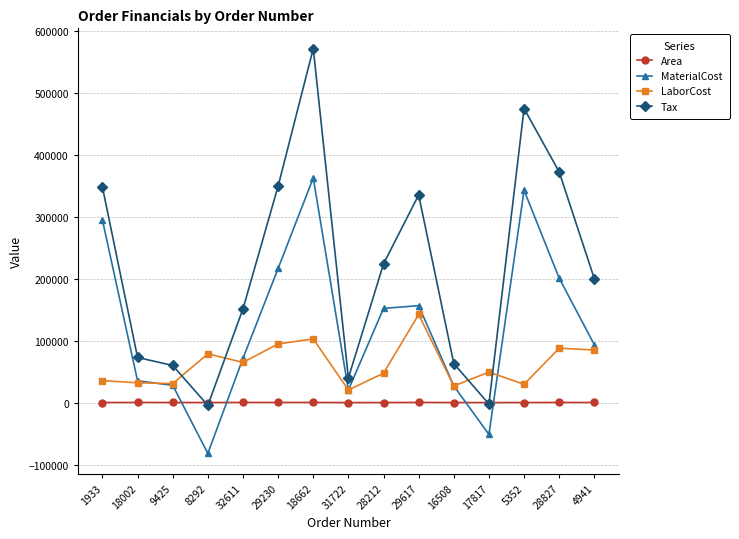

Which series has the largest range (max minus min)?

Tax